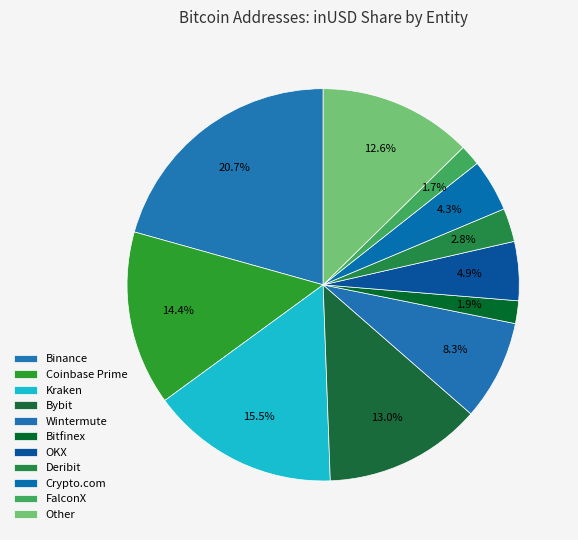

Count the number of slices in the pie.

11